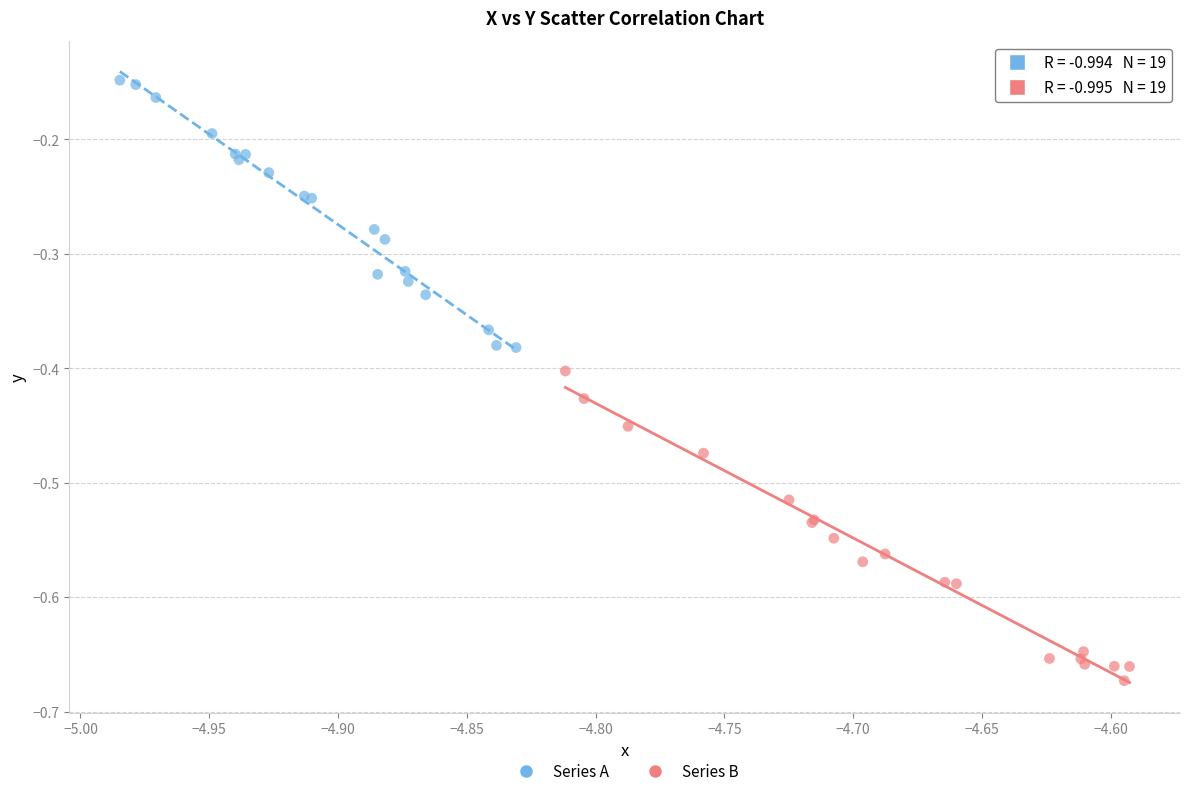

What are all the series names shown in the legend?

Series A, Series B